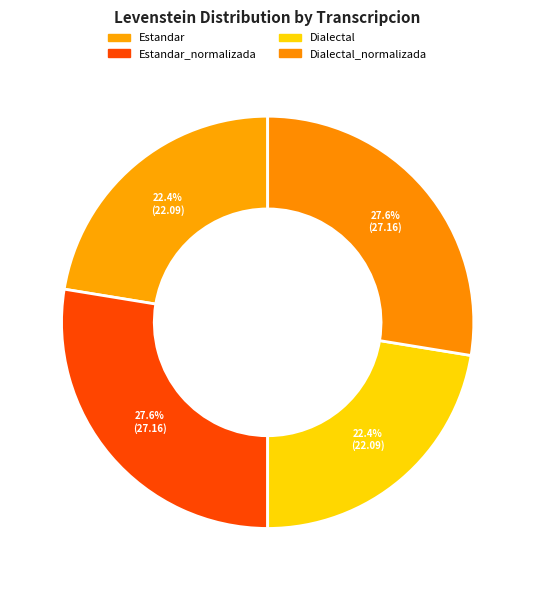

Count the number of slices in the pie.

4